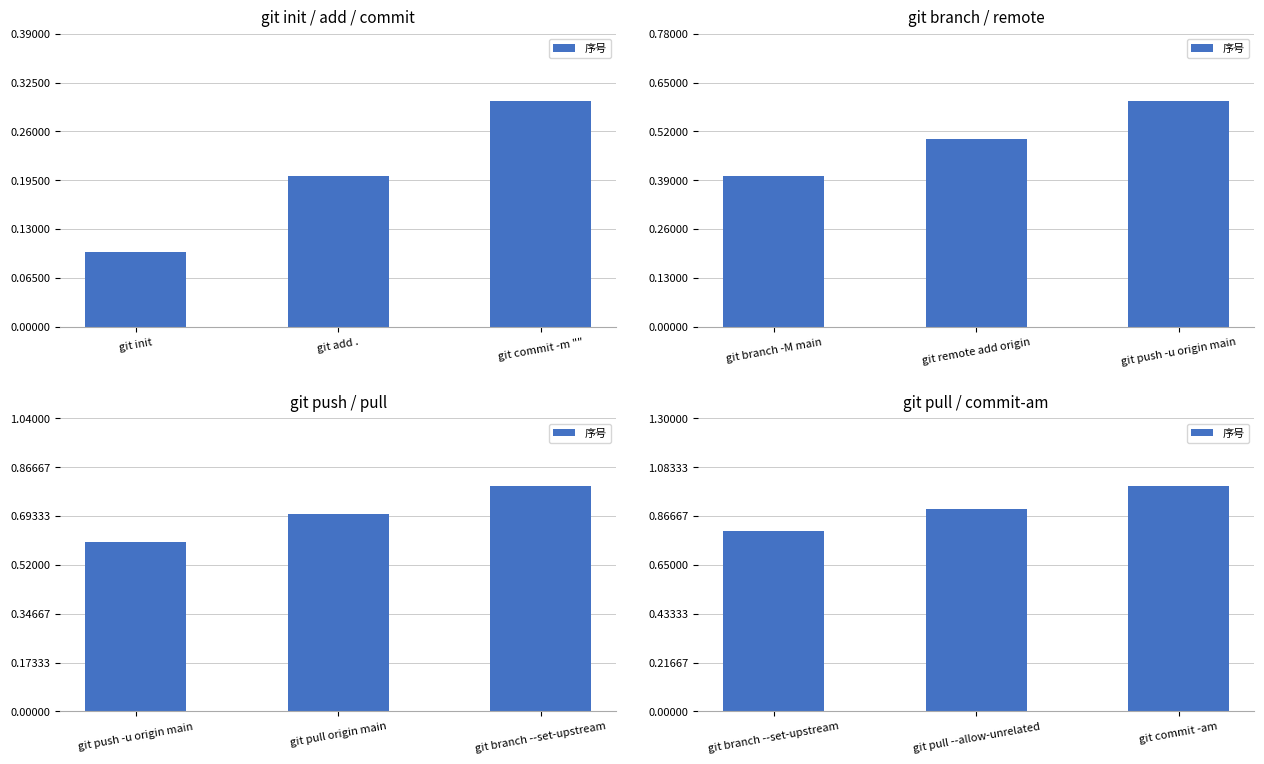

Rank the categories by value from highest to lowest.

git commit -am, git pull --allow-unrelated, git branch --set-upstream